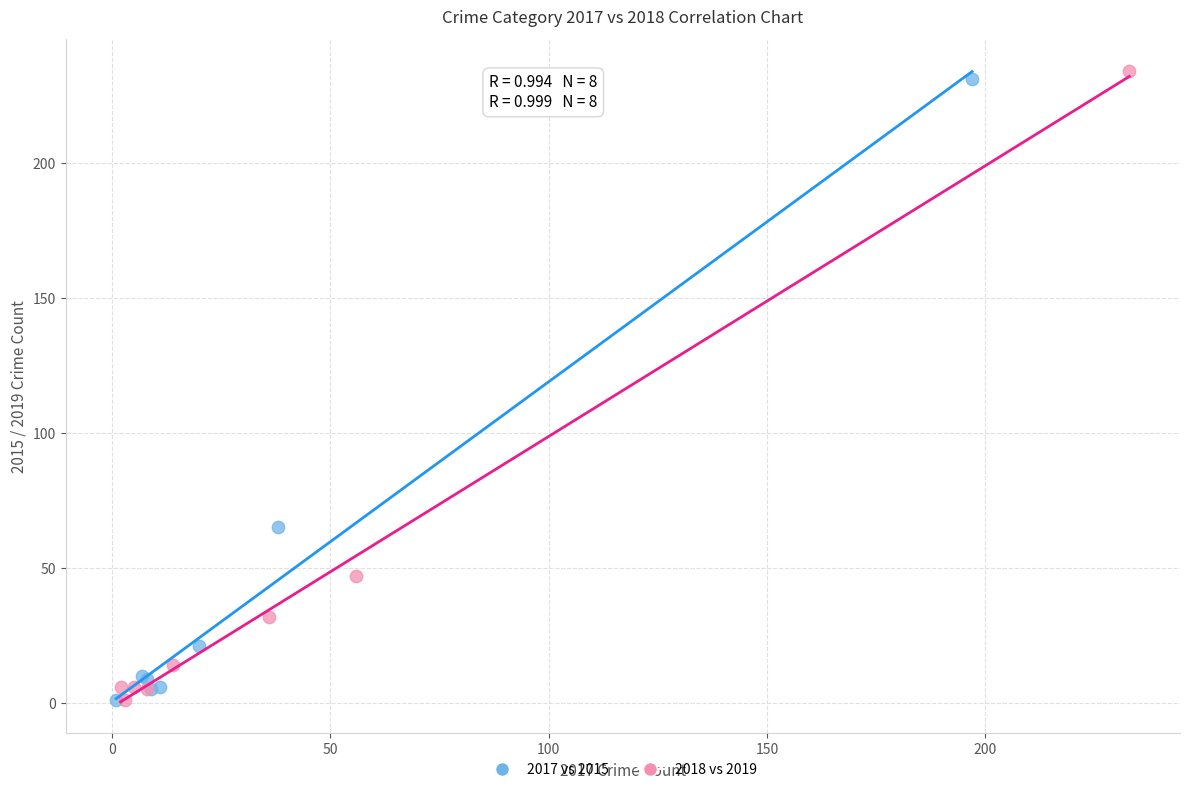

Which series has the largest Y range (max minus min)?

2018 vs 2019